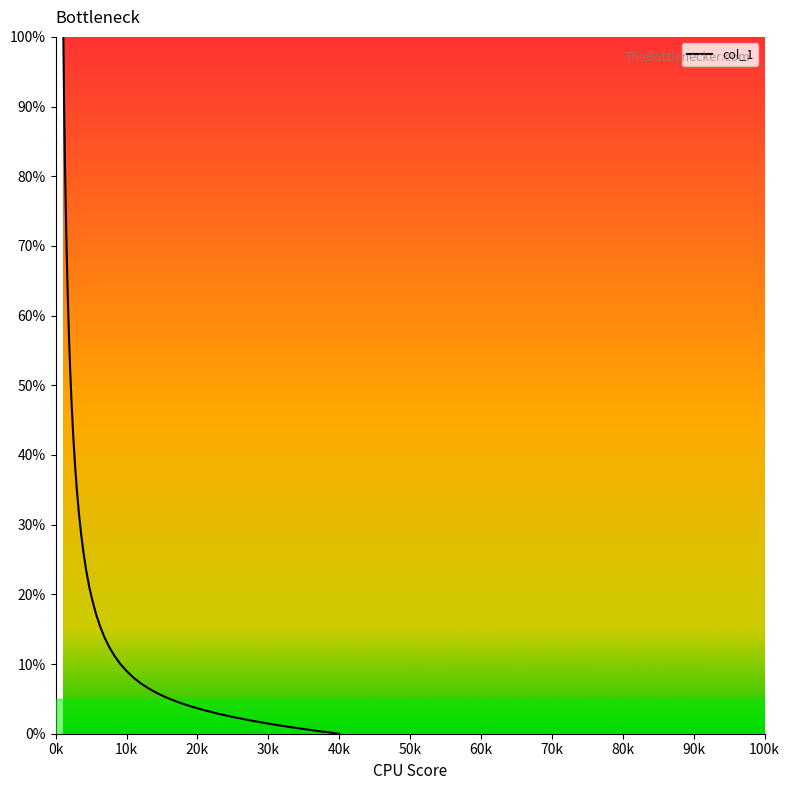

What is the greatest value displayed?

100.0